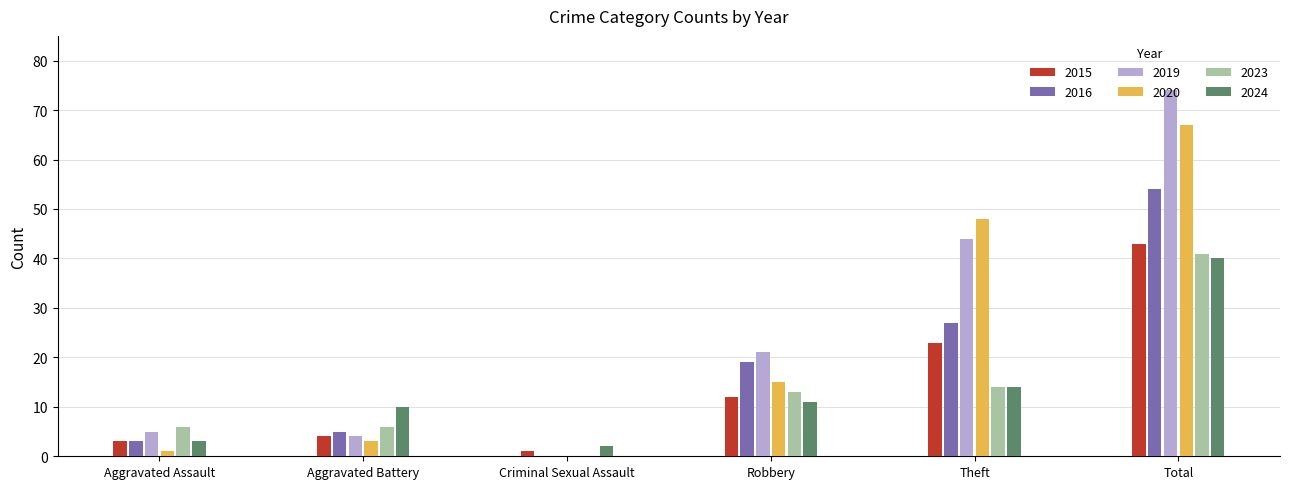

What is the sum of the 2019 values at Criminal Sexual Assault and Aggravated Assault?

5